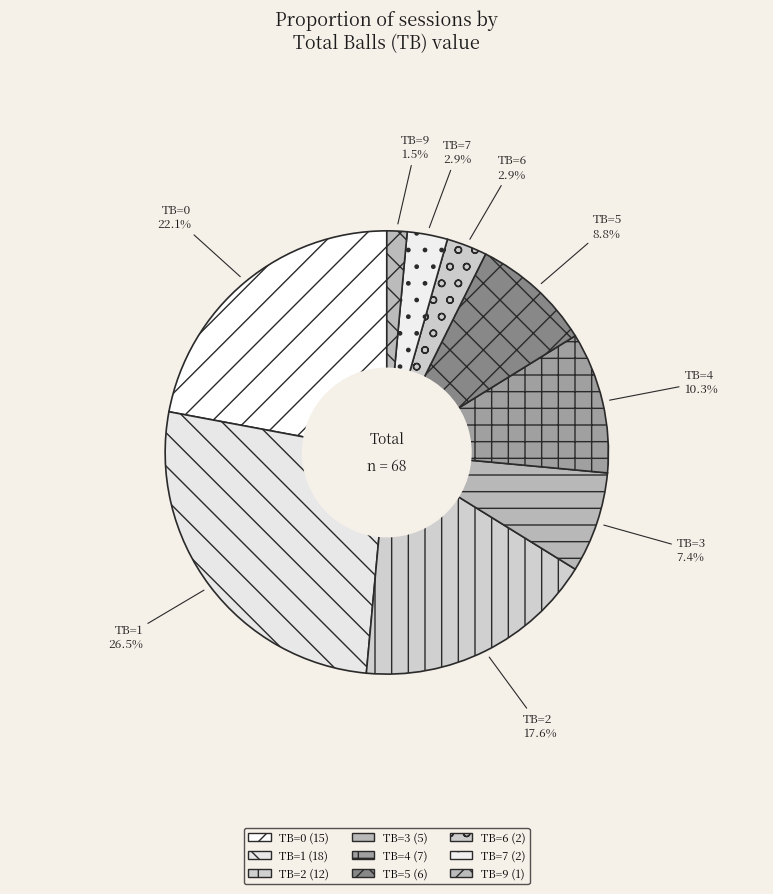

What is the largest slice in the pie chart?

TB=1